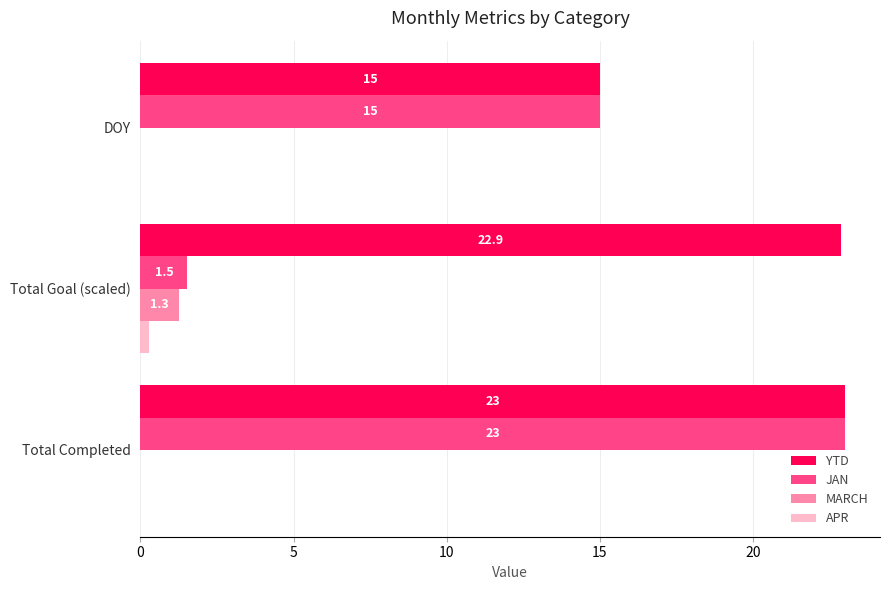

What is the maximum value shown in the chart?

23.0